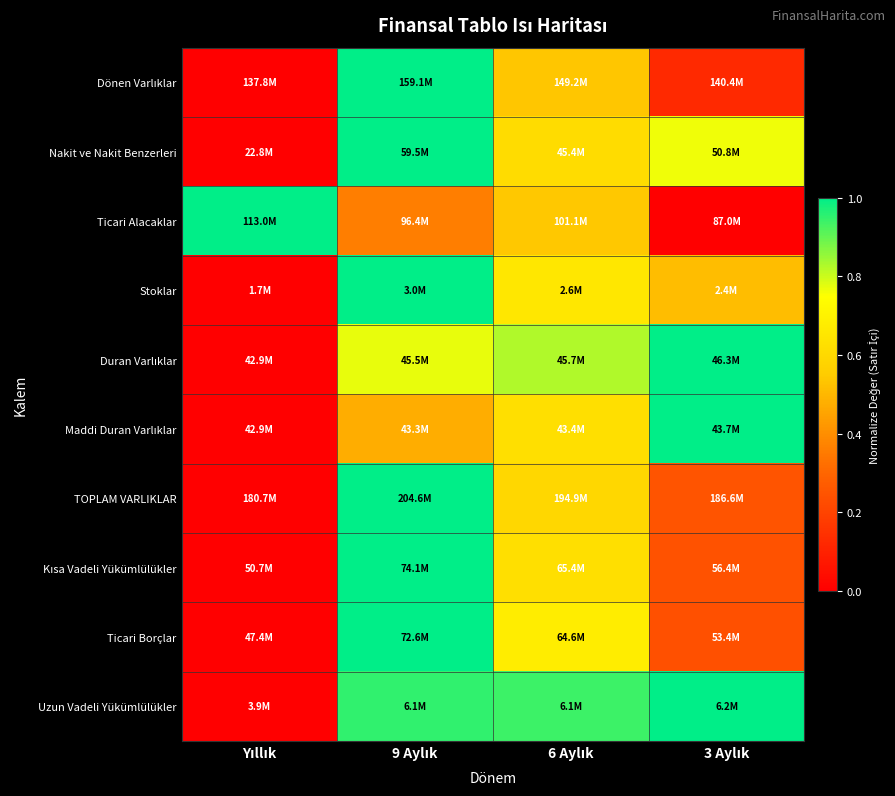

Which series changed the most between 9 Aylık and 3 Aylık?

Dönen Varlıklar